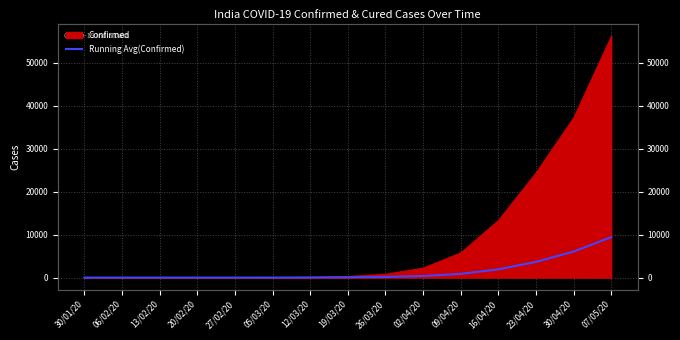

True or false: there are more than 0 points higher than both neighbors.

False